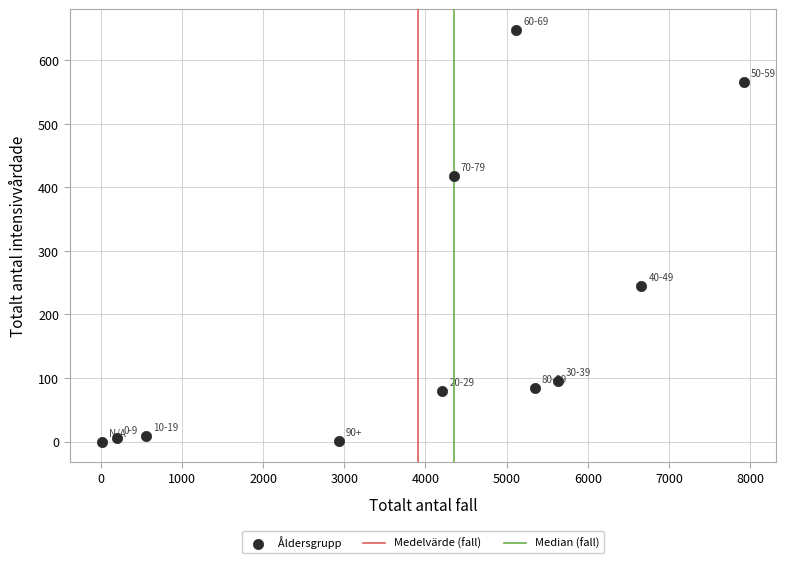

What Y value in the scatter plot is closest to 324?

245